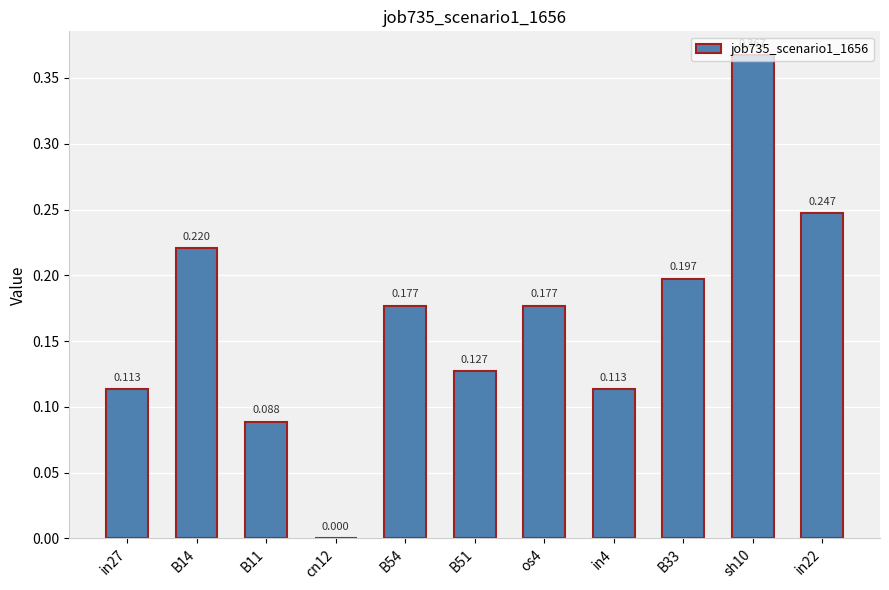

List the labels in order of value, largest first.

sh10, in22, B14, B33, B54, os4, B51, in27, in4, B11, cn12